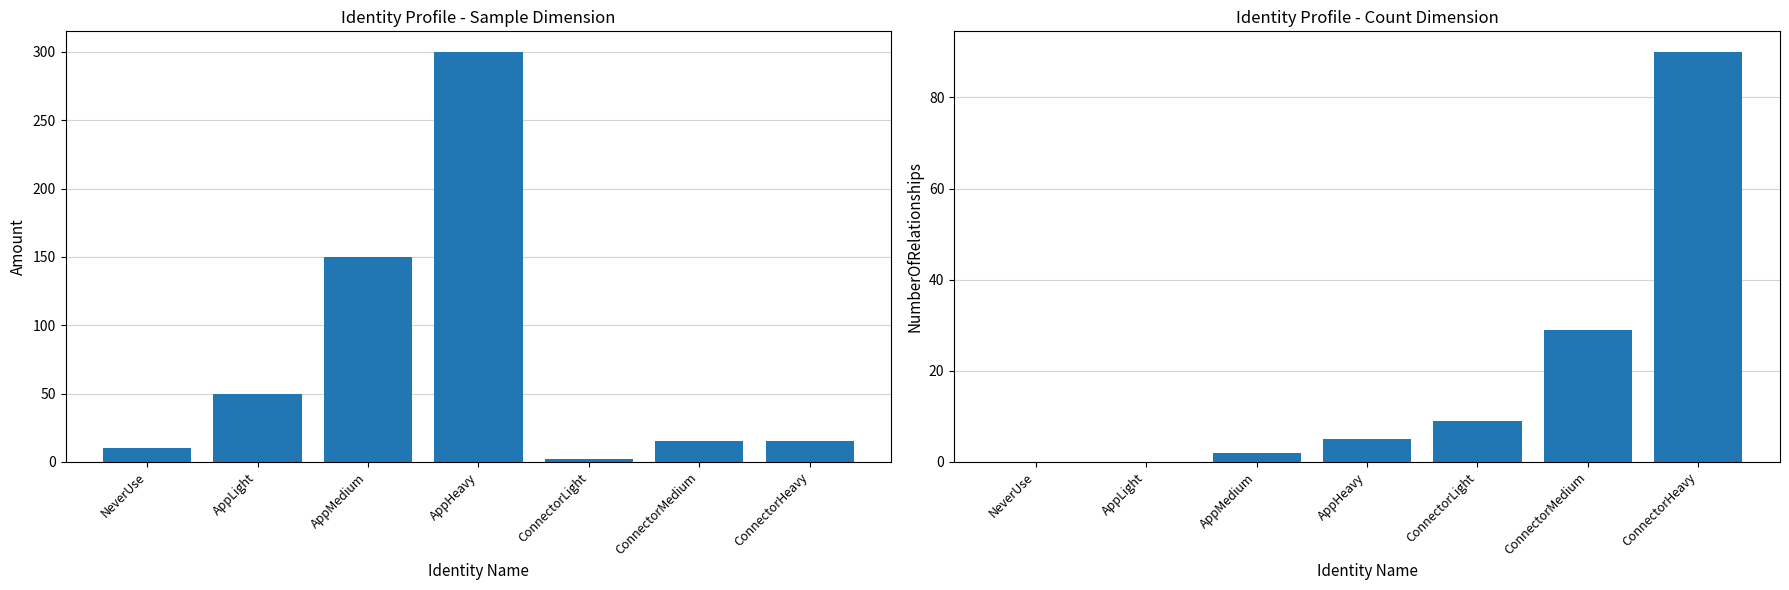

Is it true that NumberOfRelationships equals 2 at AppHeavy?

False